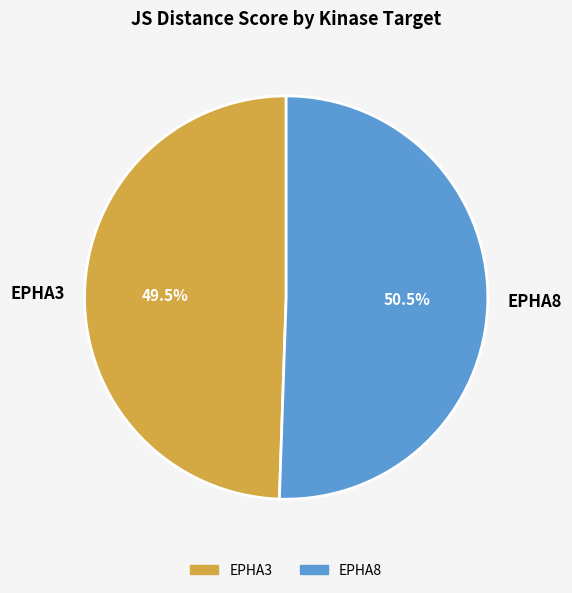

Is there a majority slice in this chart?

Yes